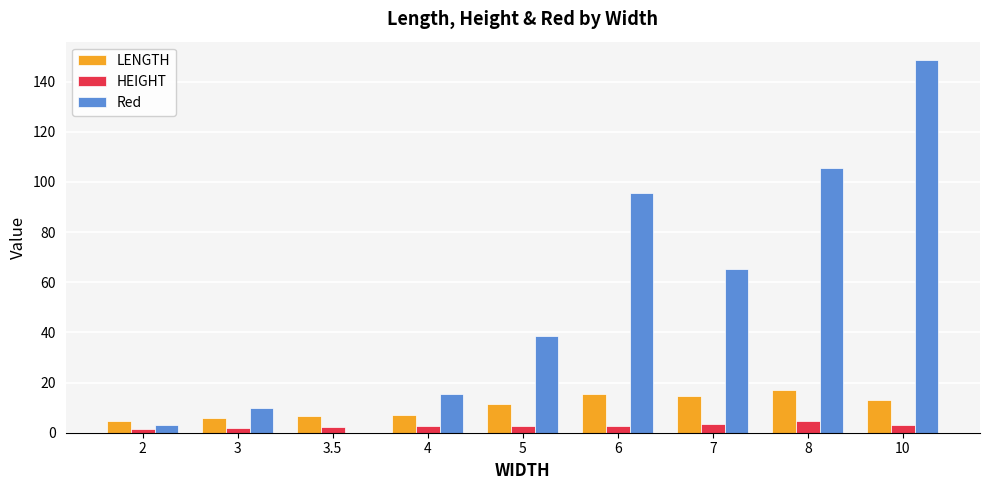

True or false: Red has a value of 83.0 at 10.

False